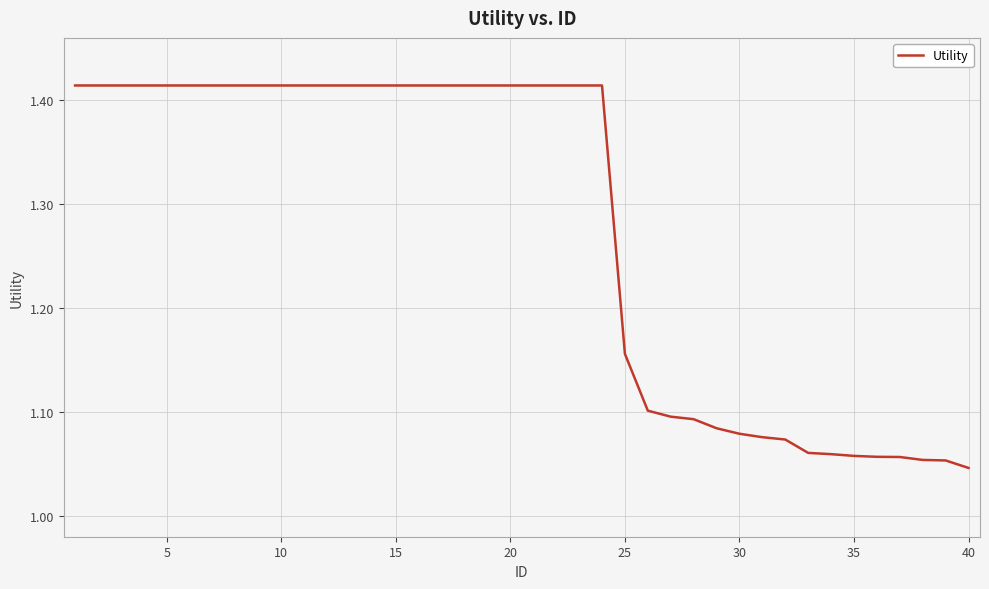

How many lines are shown in the chart?

1